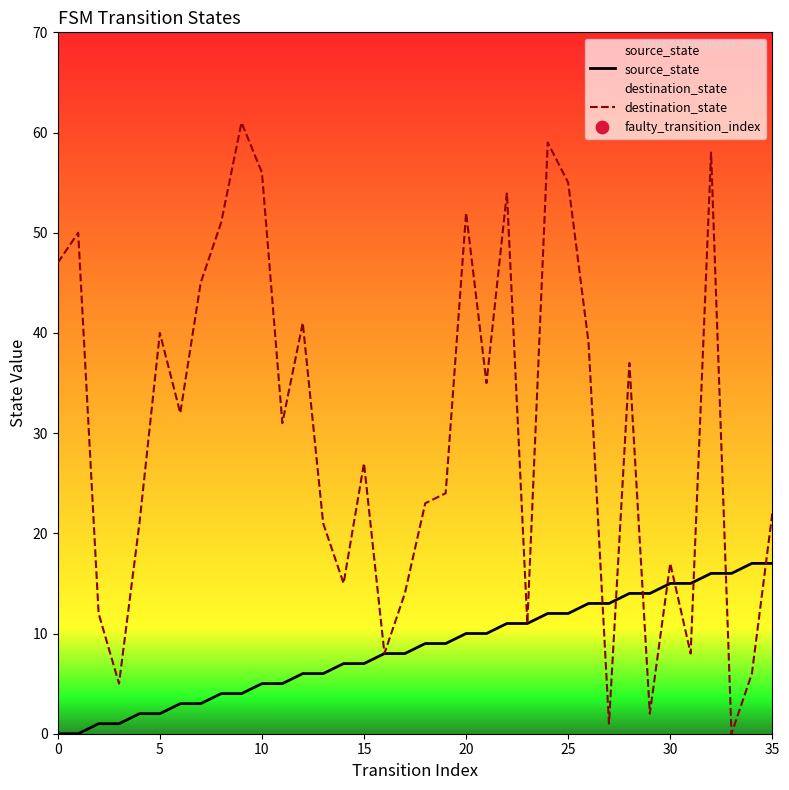

At how many categories does at least one series exceed 30?

18